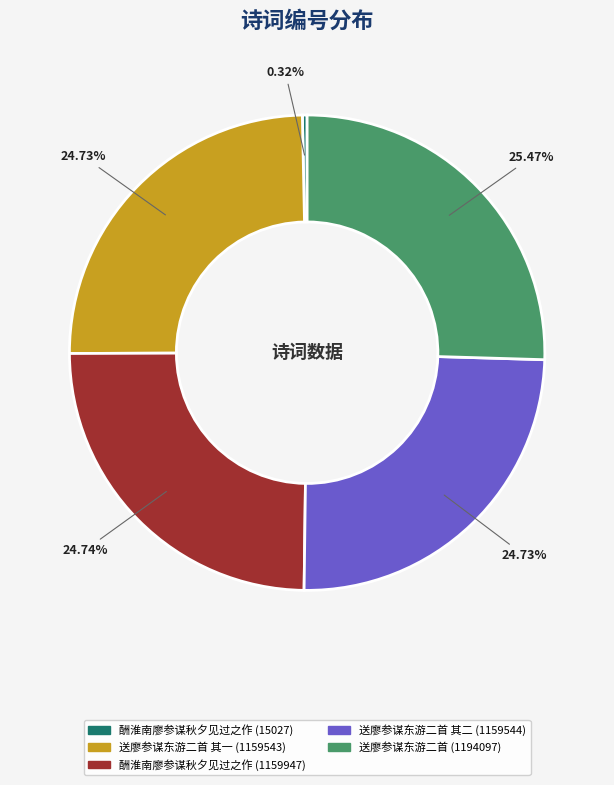

How many slices are in this pie chart?

5